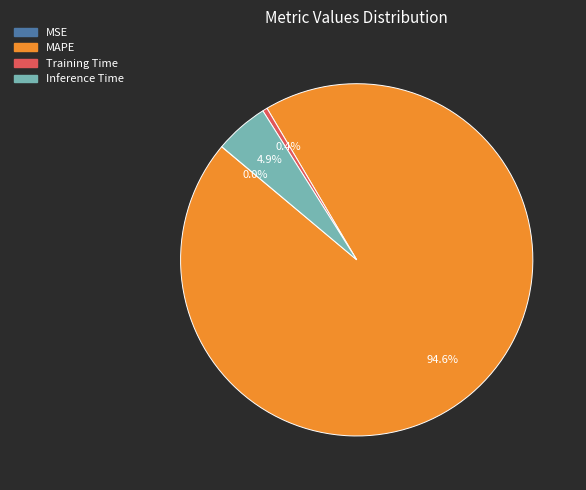

What is the largest slice in the pie chart?

MAPE